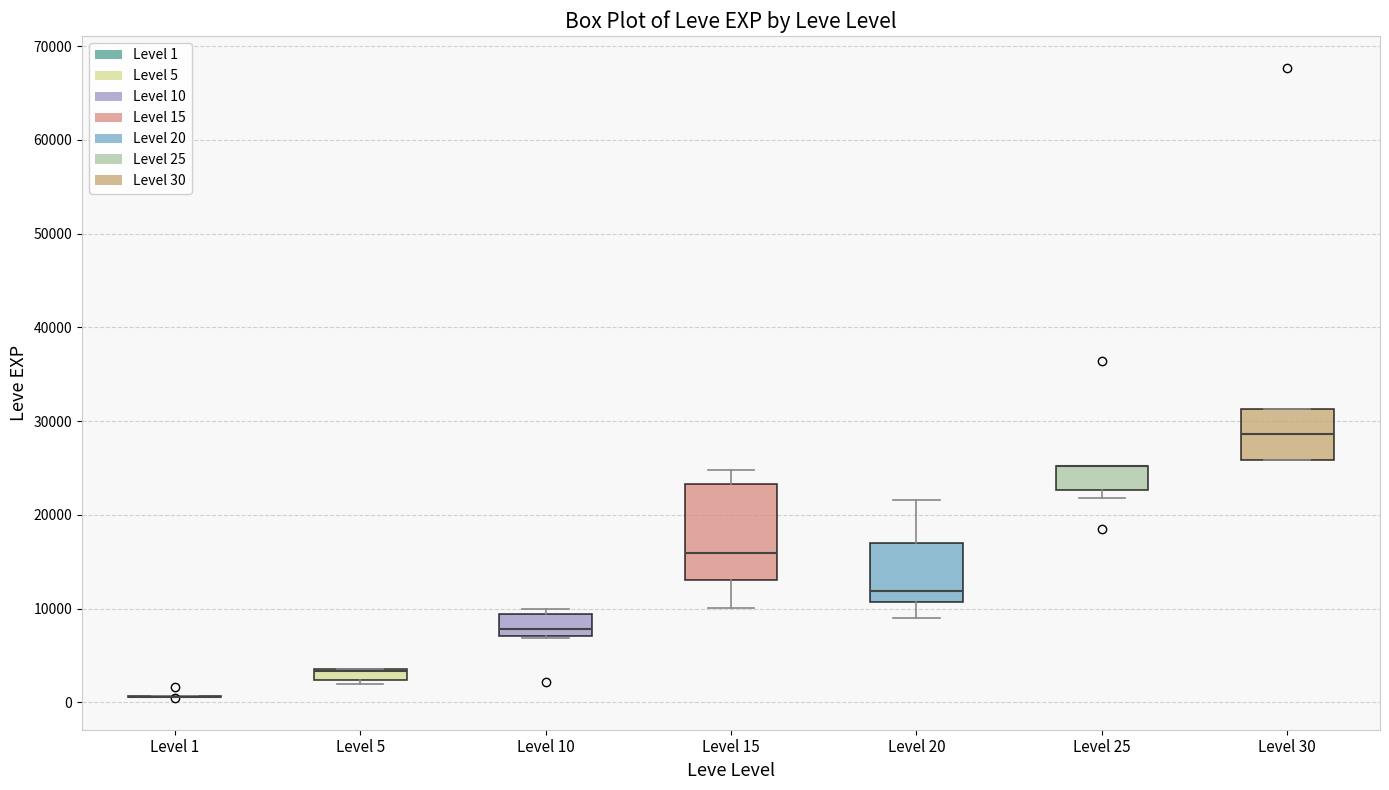

Which box is the tallest, from its lower edge to its upper edge?

Level 15